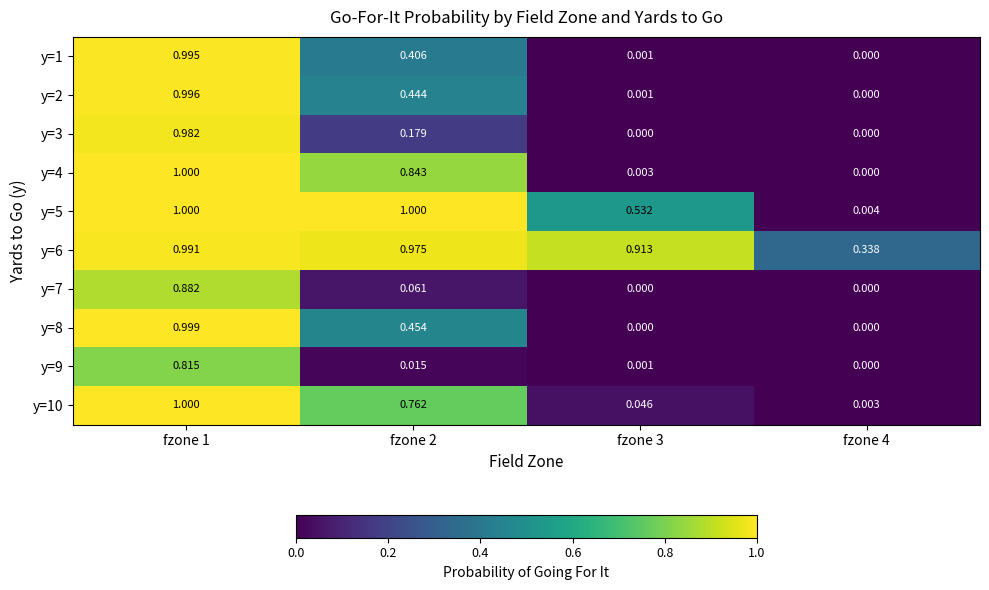

Is the value of y=4 at fzone 3 greater than the value of y=9 at fzone 2?

No